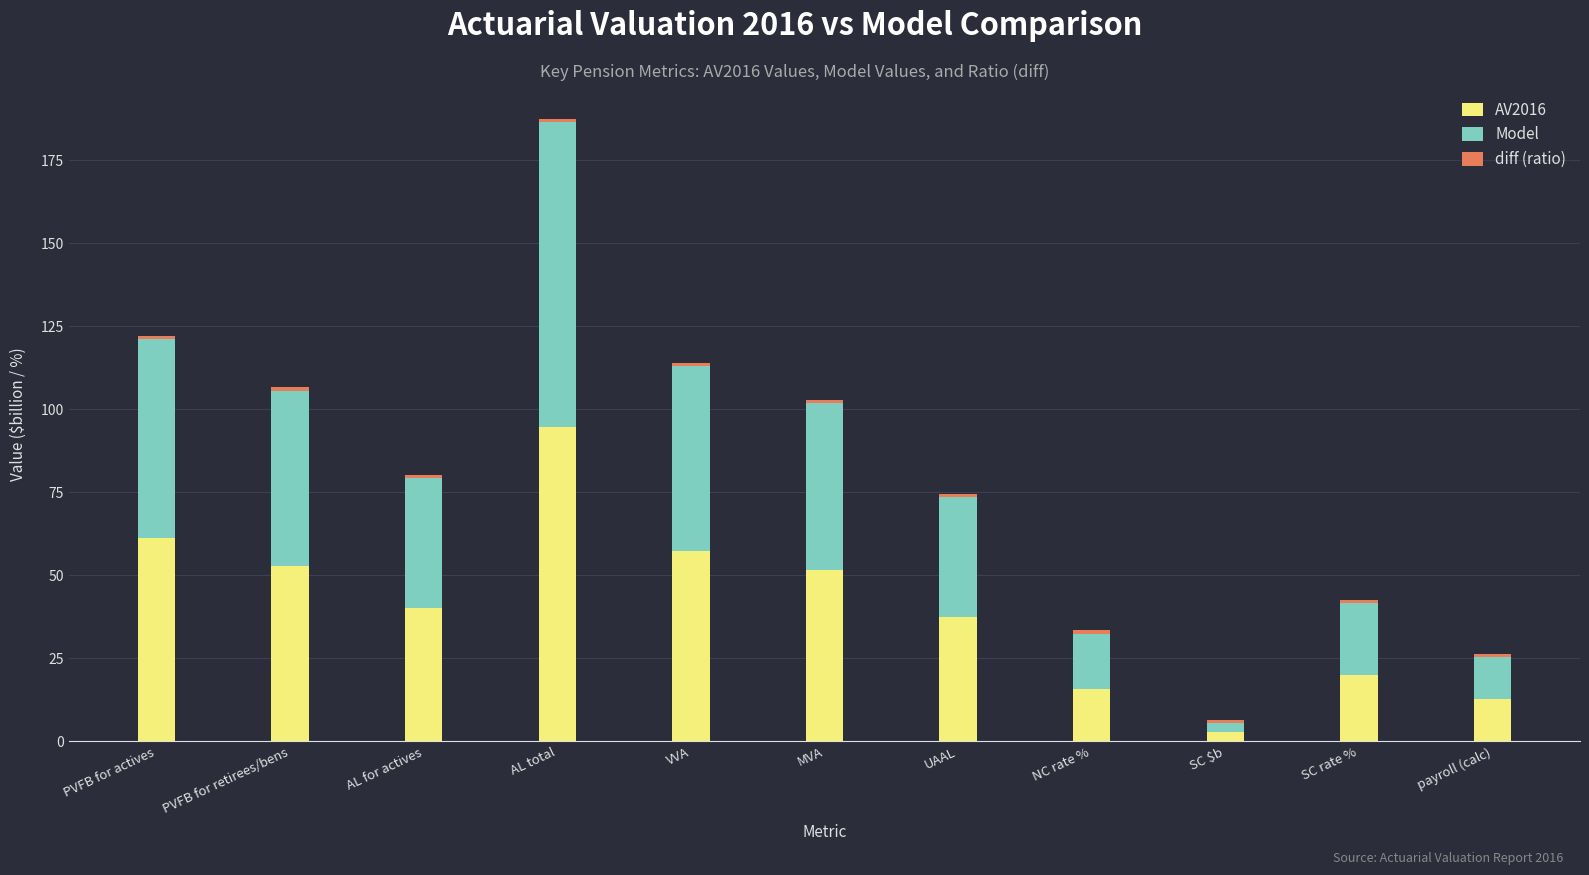

The value of AV2016 at PVFB for retirees/bens is 30.9. True or false?

False